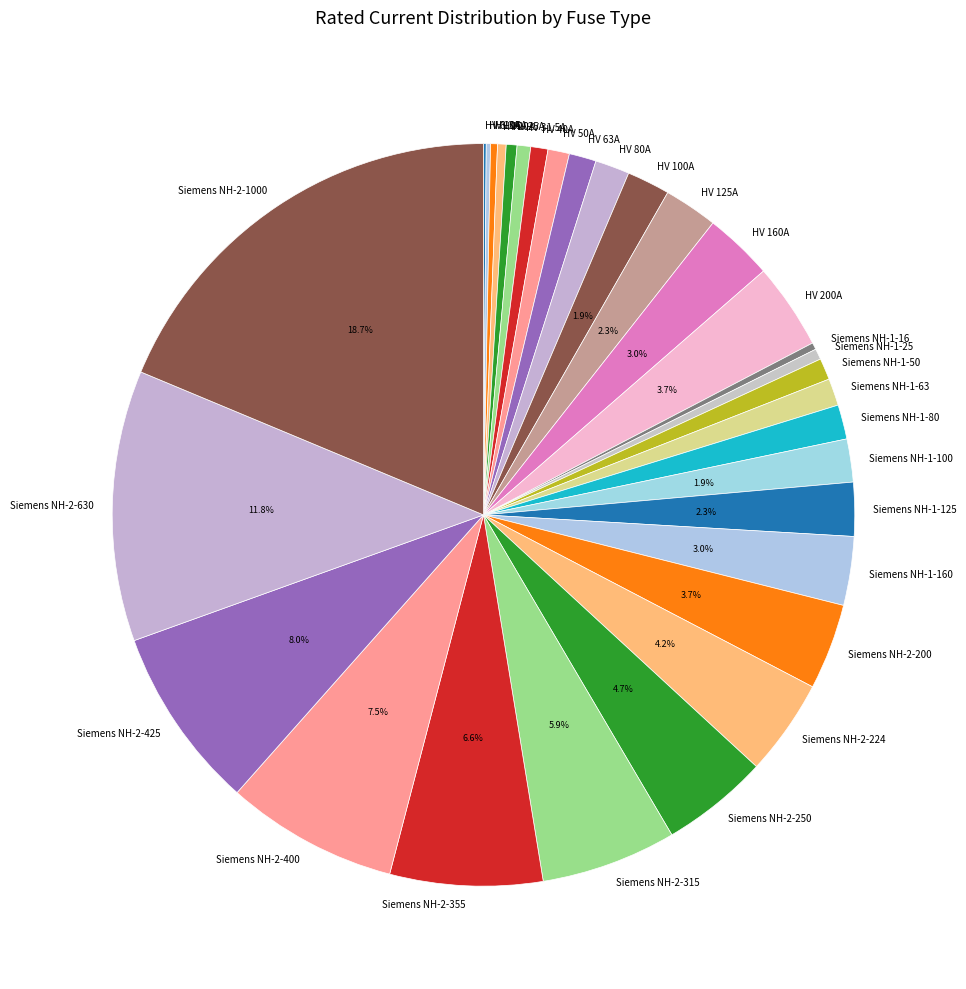

Does HV 50A represent more than half of the total?

No